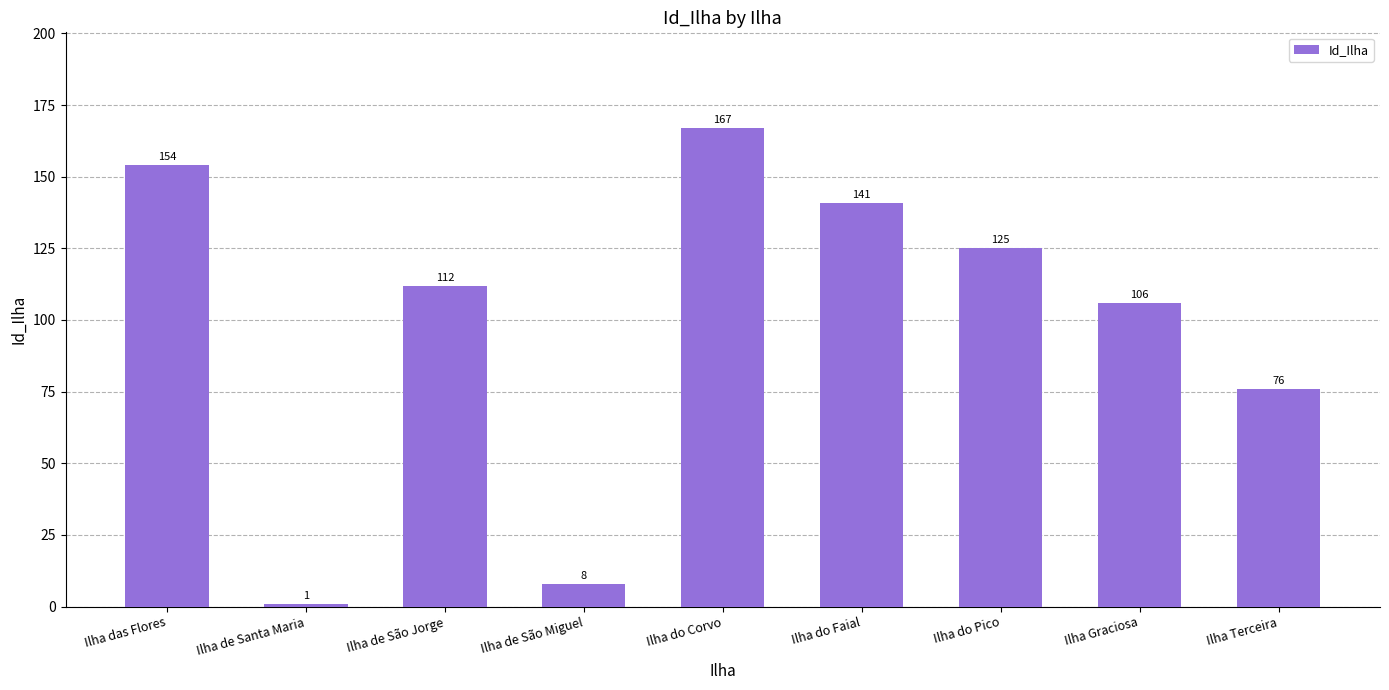

Which category has the highest value across all series?

Ilha do Corvo